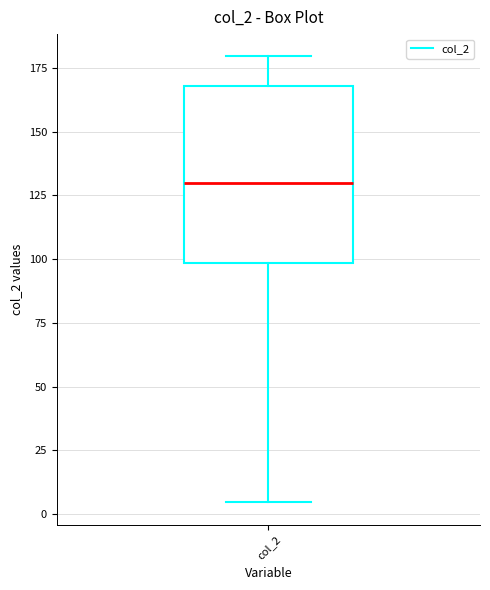

Where does the lower whisker of the box for col_2 end on the y-axis? The values are not printed on the chart, so give them approximately, as read against the axis.

5